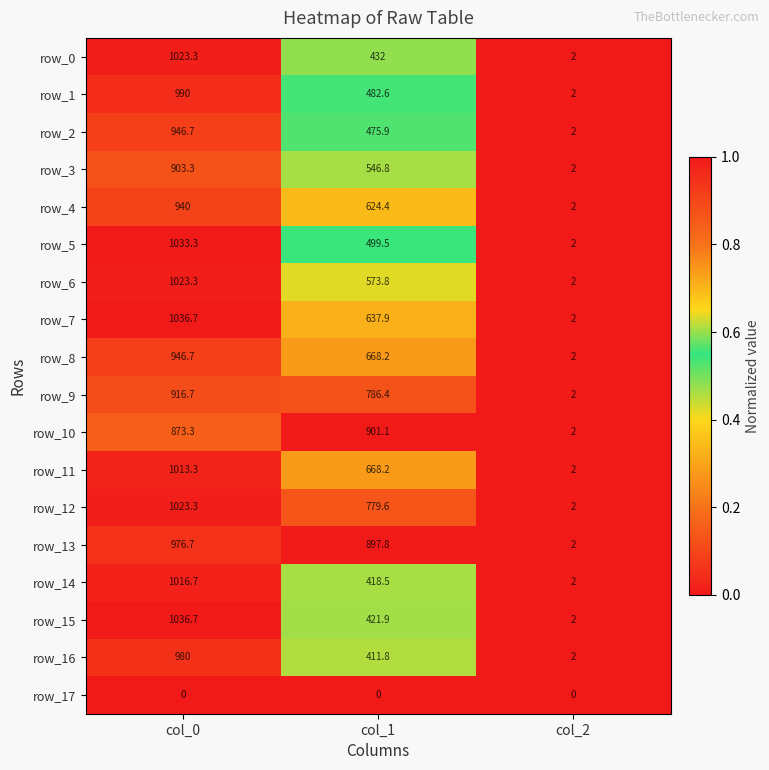

What is the sum of all row_13 values?

1876.5